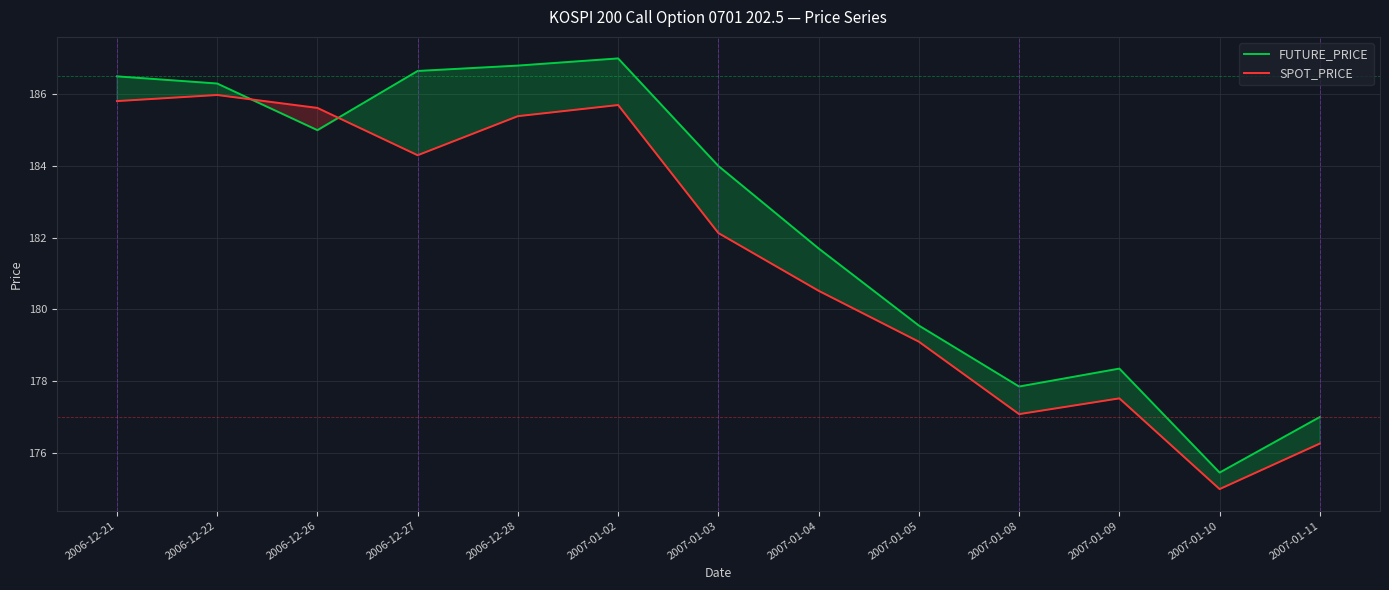

What is the approximate value of FUTURE_PRICE at 2007-01-10?

175.4